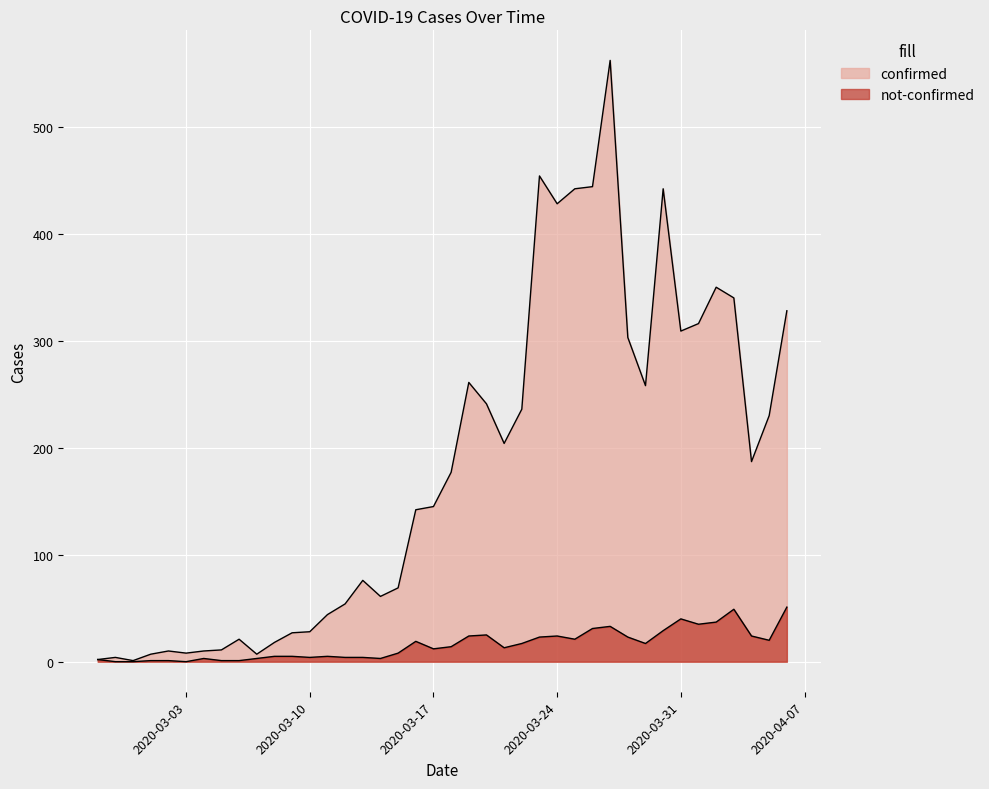

What is the maximum value for not-confirmed?

51